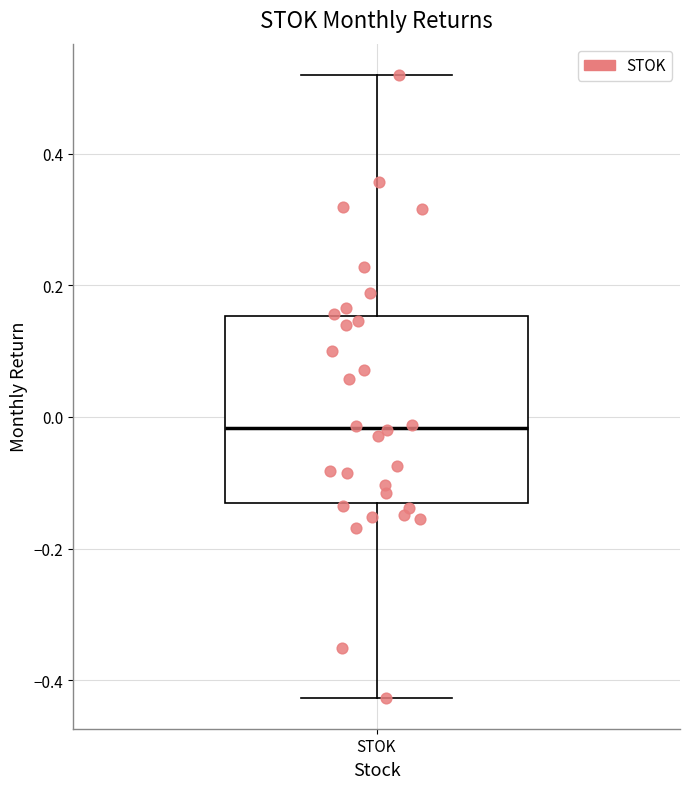

Where is the upper edge of the box for STOK on the y-axis? The values are not printed on the chart, so give them approximately, as read against the axis.

0.16